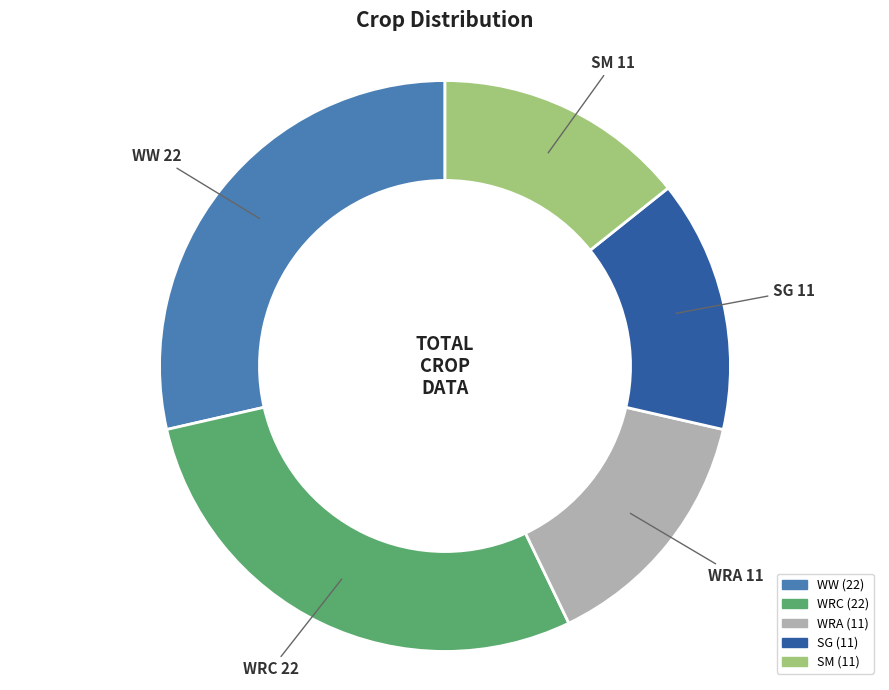

Is it true that WRC is 24% of the pie?

False